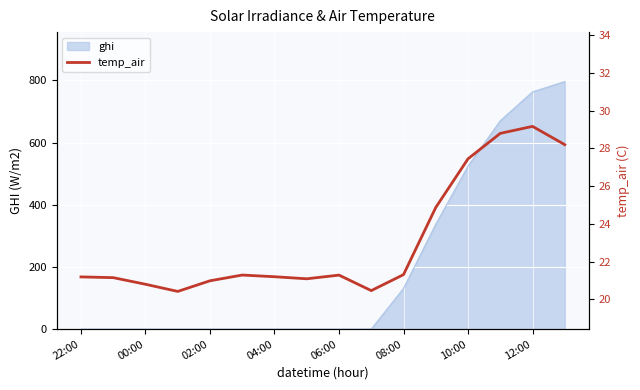

True or false: ghi has a value of -531.0 at 02:00.

False